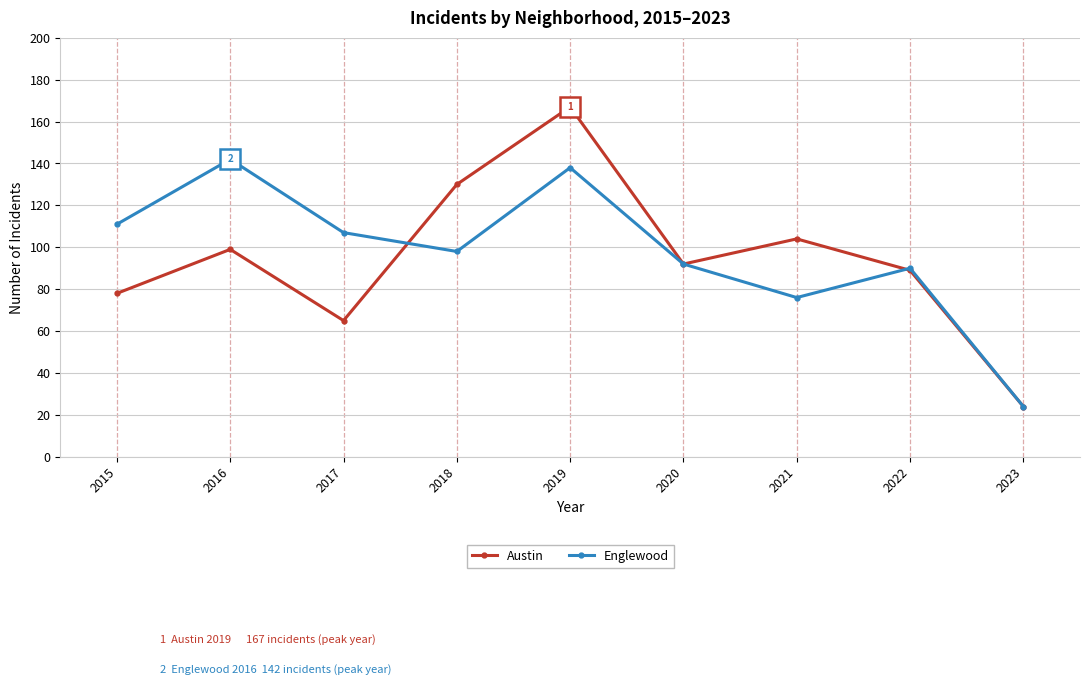

Between which two adjacent categories do Austin and Englewood first intersect?

2017 and 2018